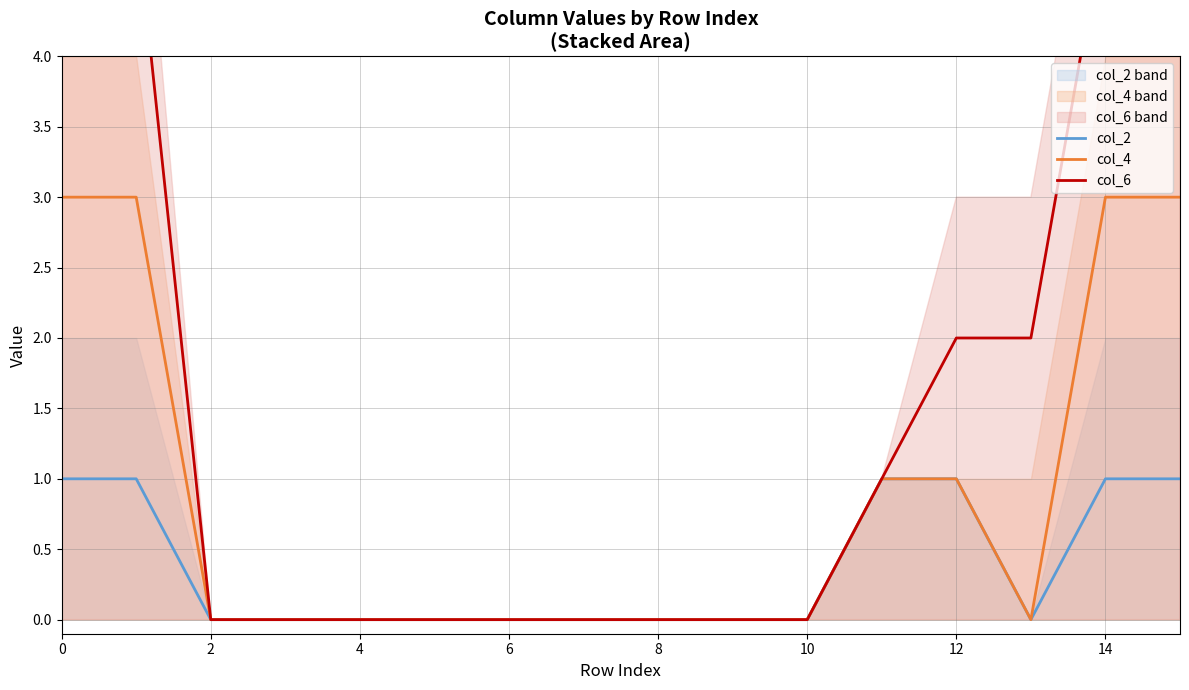

Which series has the largest total across all categories?

col_6